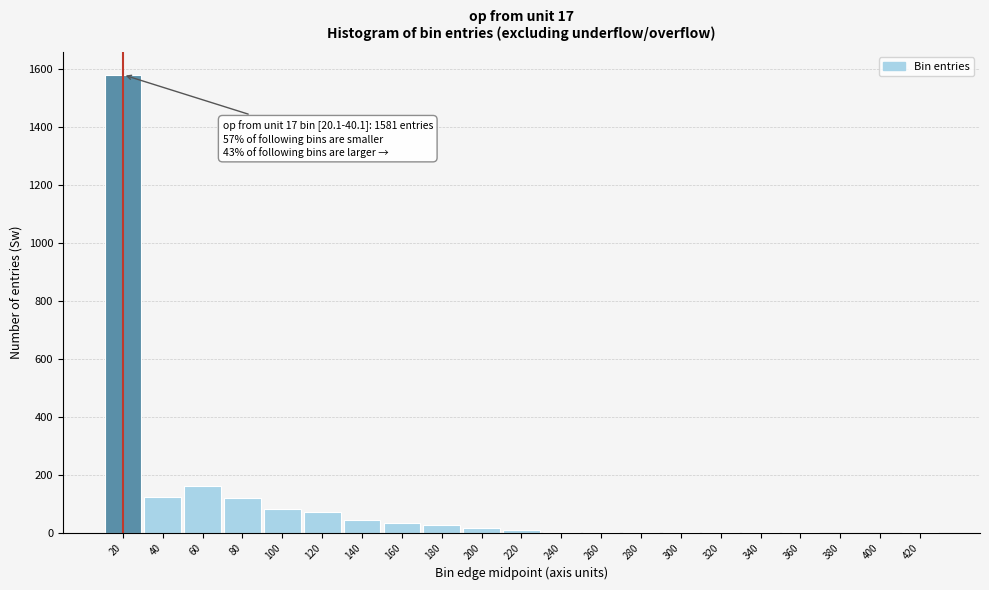

What is the sum of all values?

2288